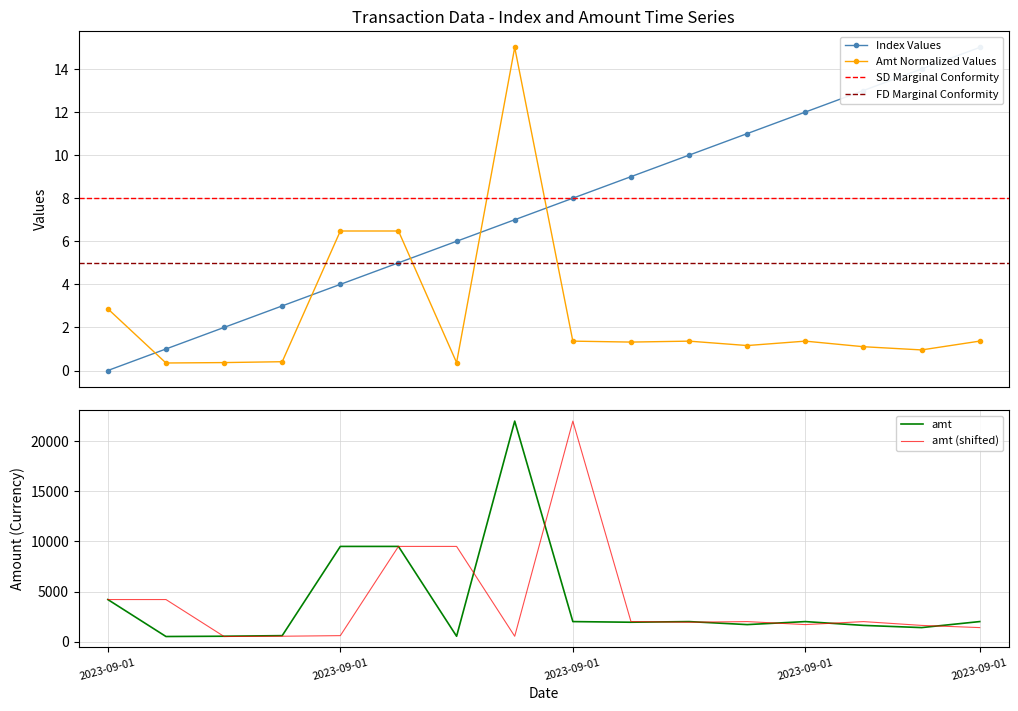

How many times do amt and index cross each other?

5